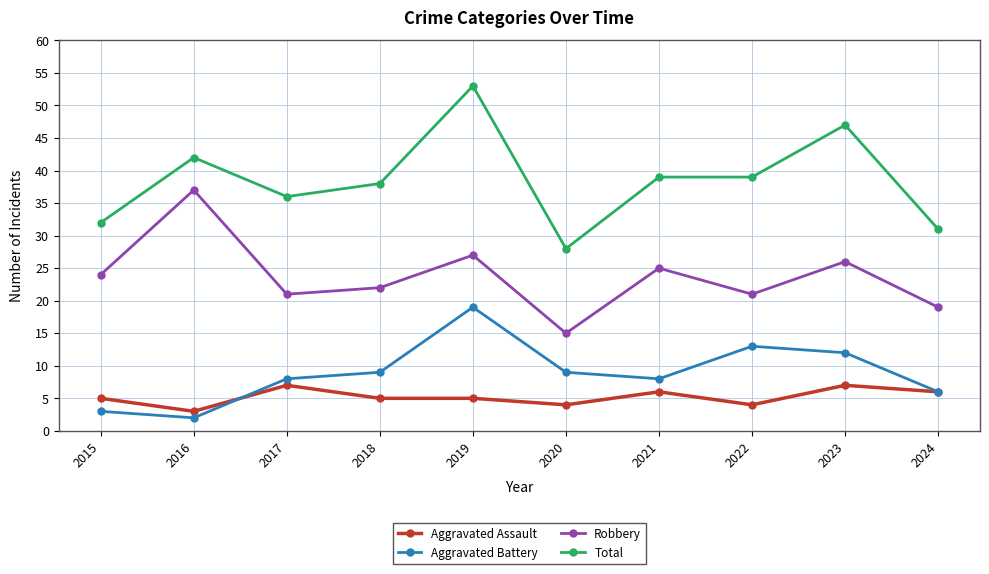

What is the value of the Total point at the 5th from the left?

53